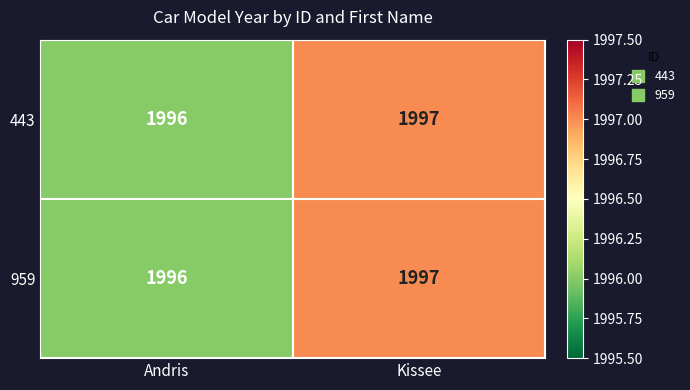

How many data points does each series have?

2